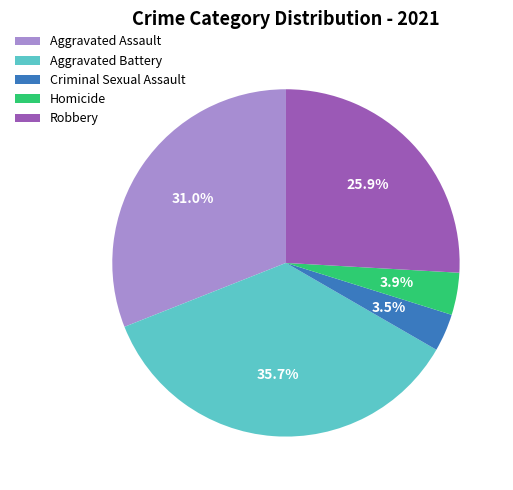

Between Robbery and Aggravated Assault, which is larger?

Aggravated Assault